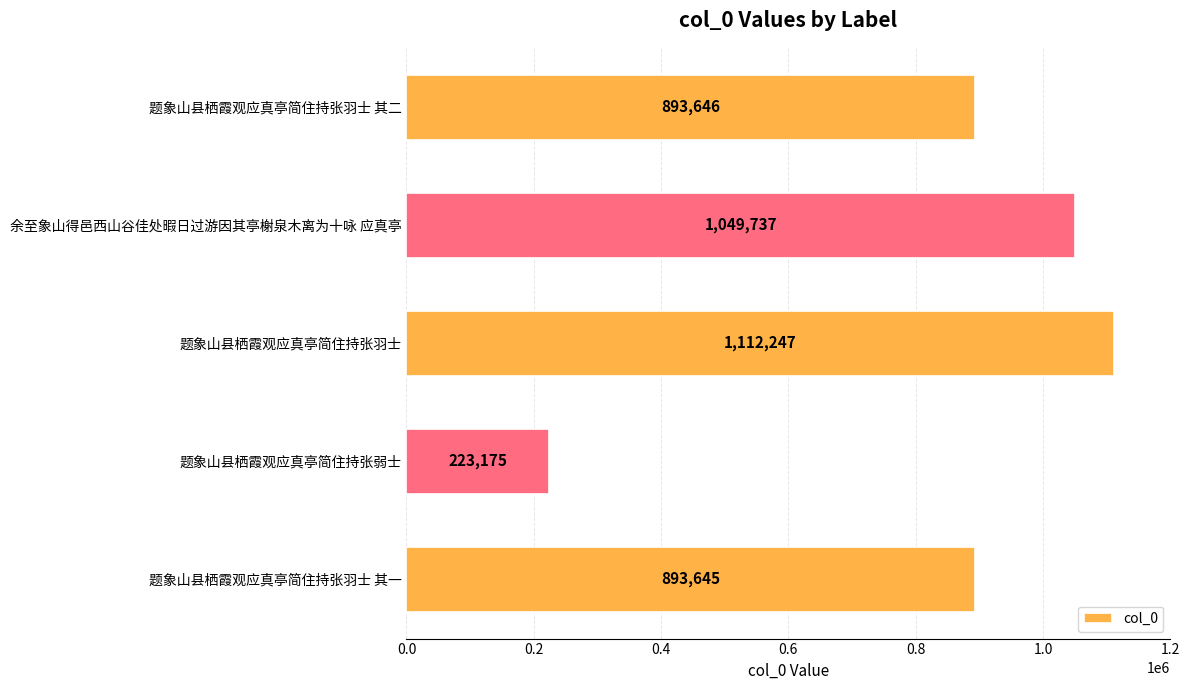

Which label corresponds to the smallest value in the chart?

题象山县栖霞观应真亭简住持张弱士